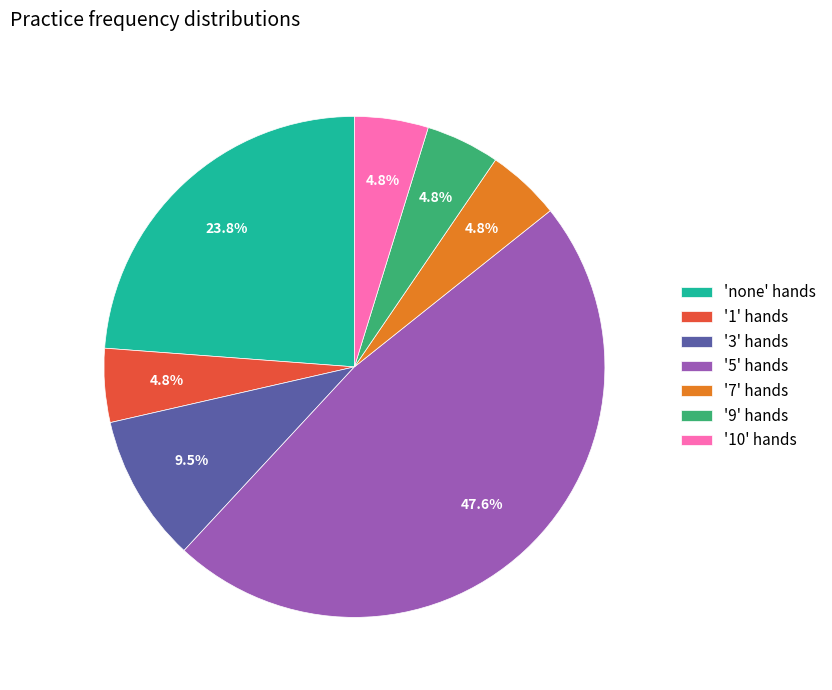

Which slice is the largest?

'5' hands